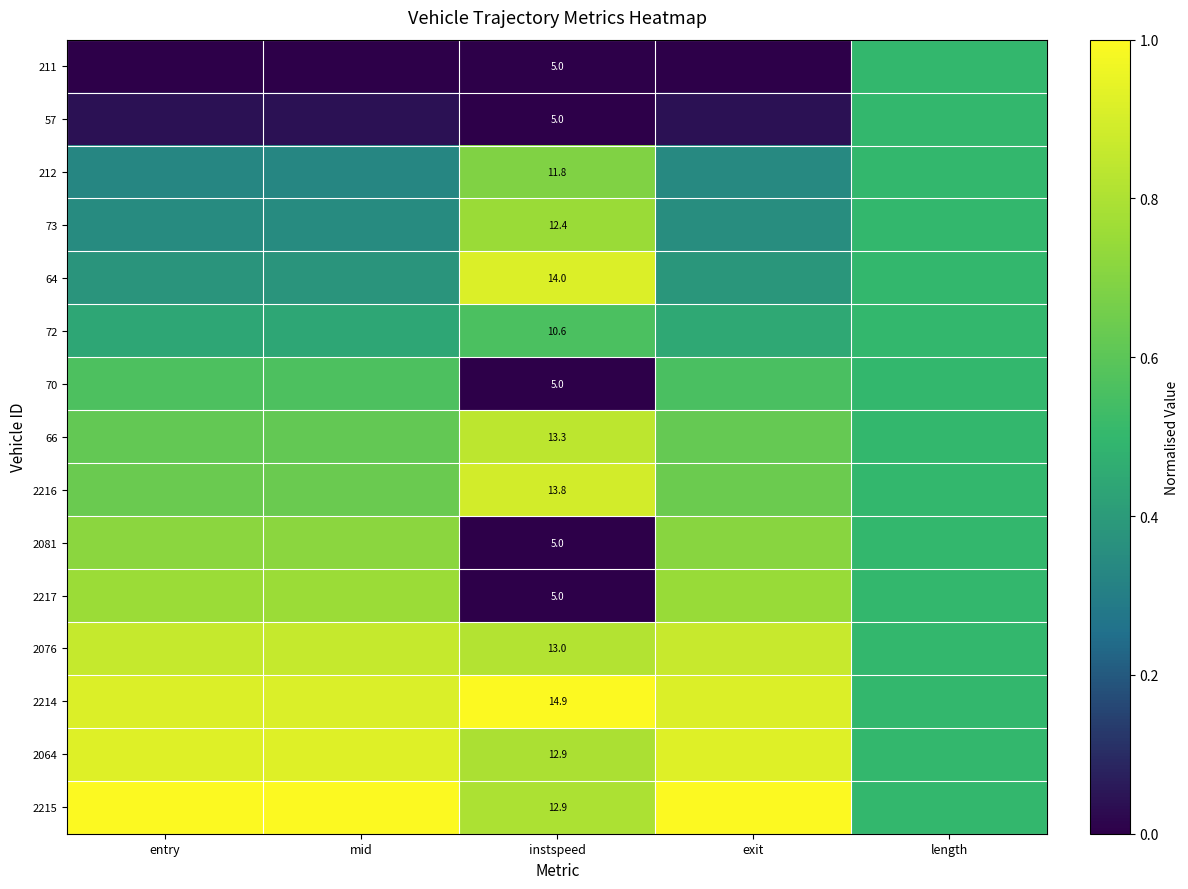

List the series in order of their peak value, highest first.

2214, 2215, 2064, 64, 2216, 2076, 66, 2217, 73, 2081, 212, 70, 72, 211, 57